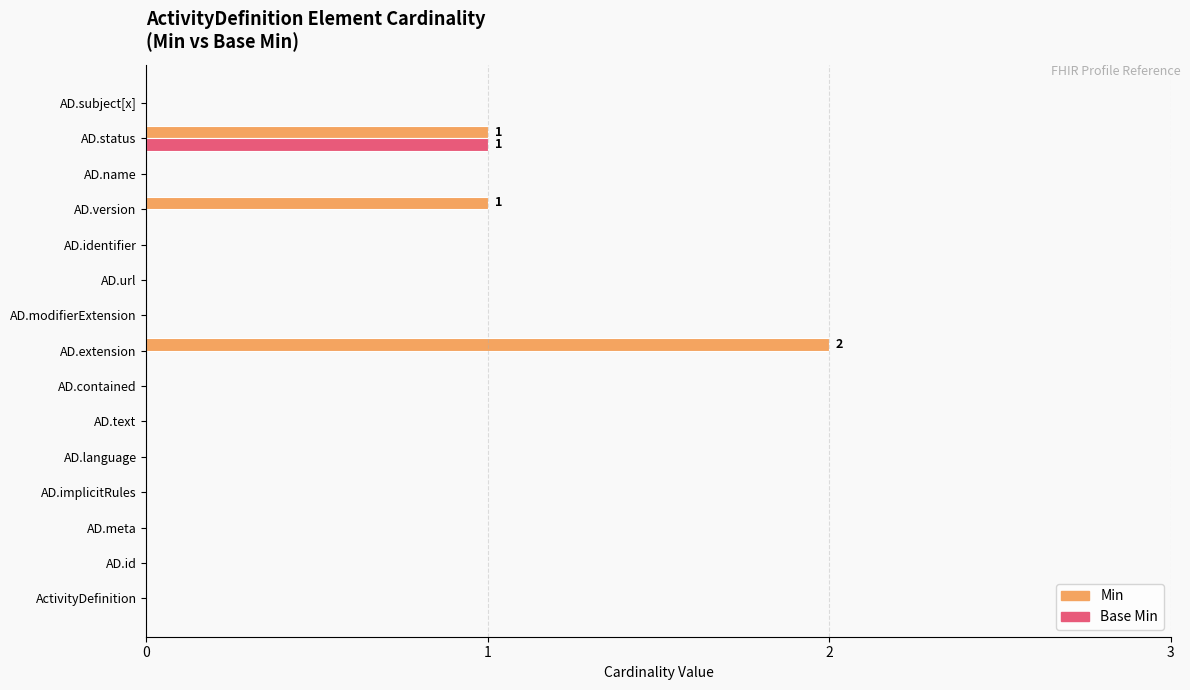

Which series has the largest total across all categories?

Min